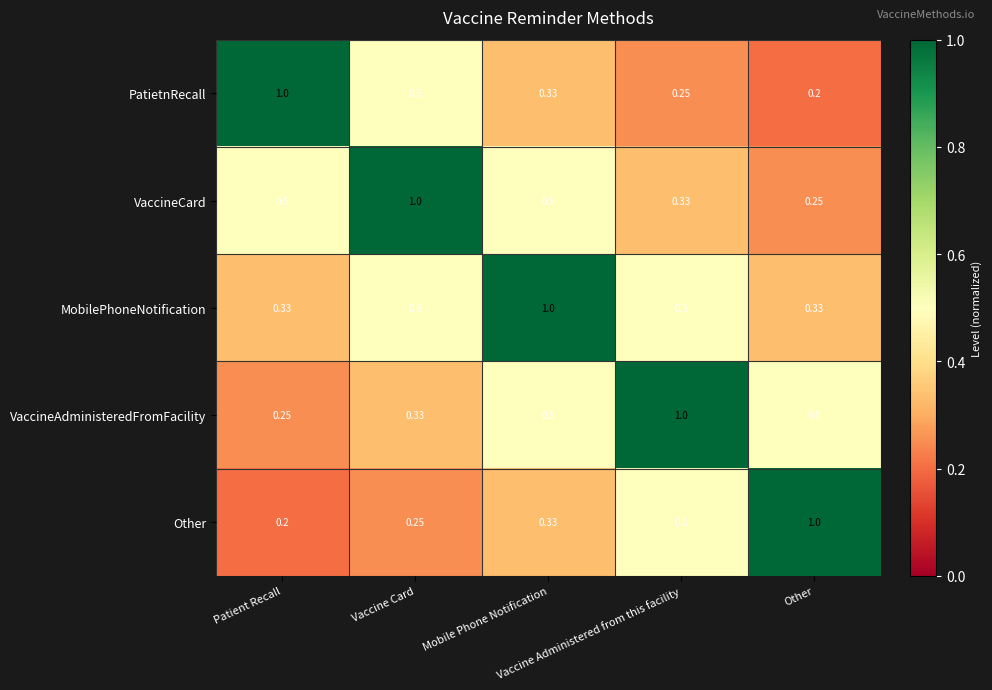

Count the number of data series in this chart.

5